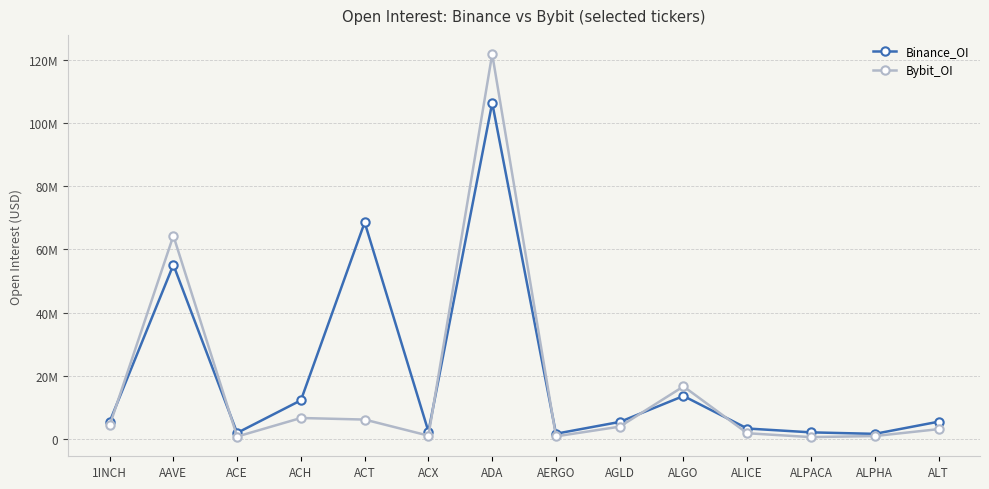

Which series has the largest range (max minus min)?

Bybit_OI